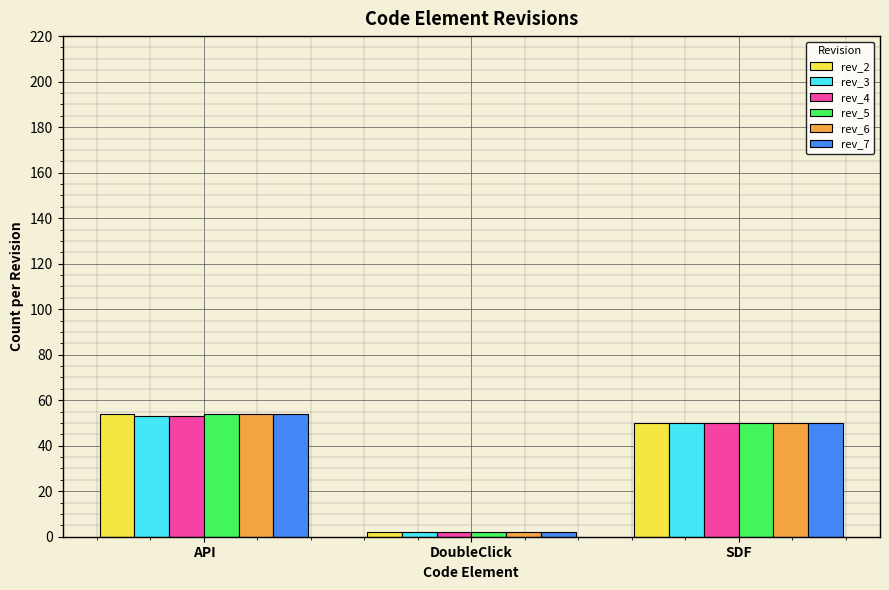

What are all the series names shown in the legend?

rev_2, rev_3, rev_4, rev_5, rev_6, rev_7